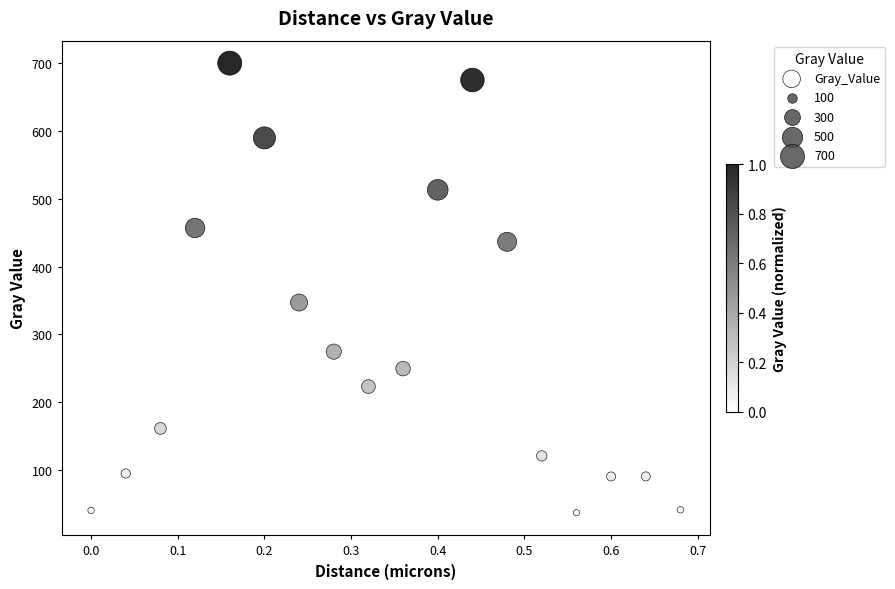

What Y value in the scatter plot is closest to 368?

347.0